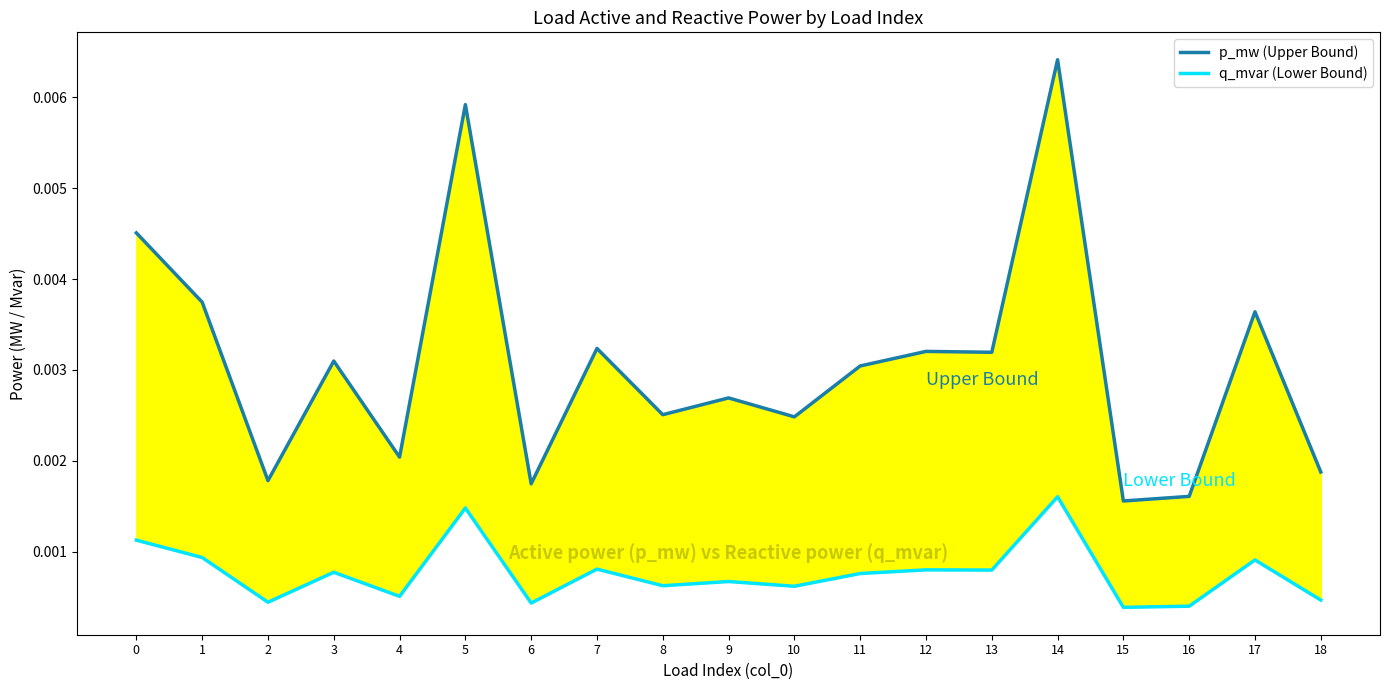

True or false: q_mvar (Lower Bound) and p_mw (Upper Bound) cross at least once.

False